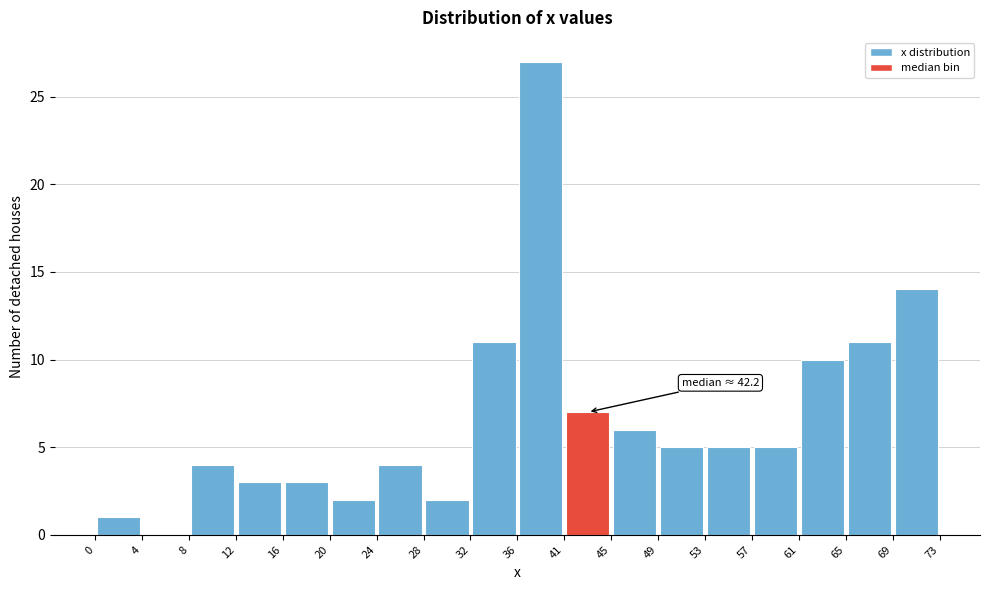

Which range on the x-axis has the tallest bar?

36 to 41